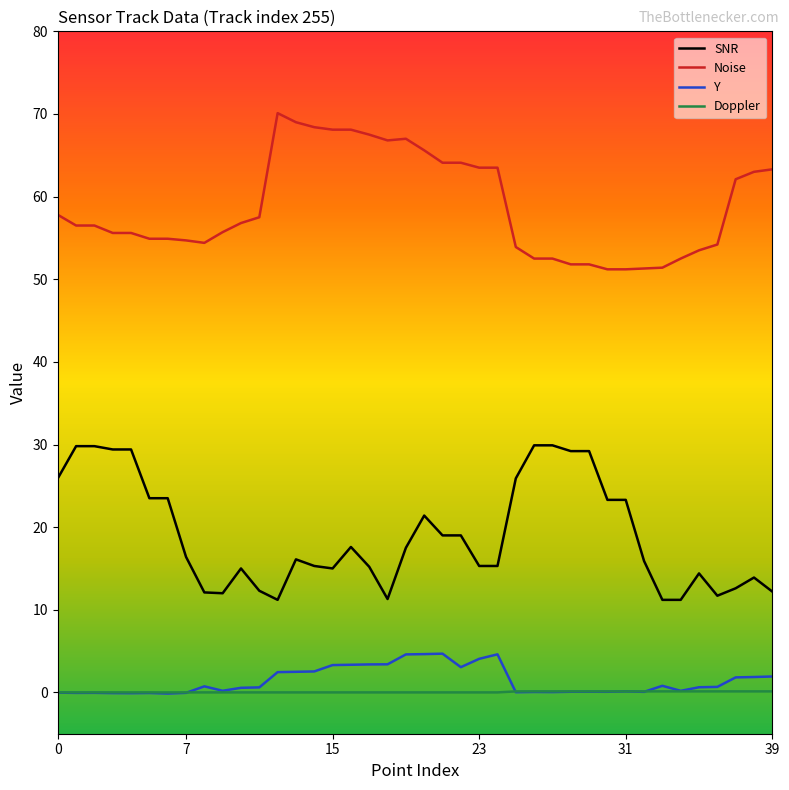

What is the sum of all Doppler values?

1.8